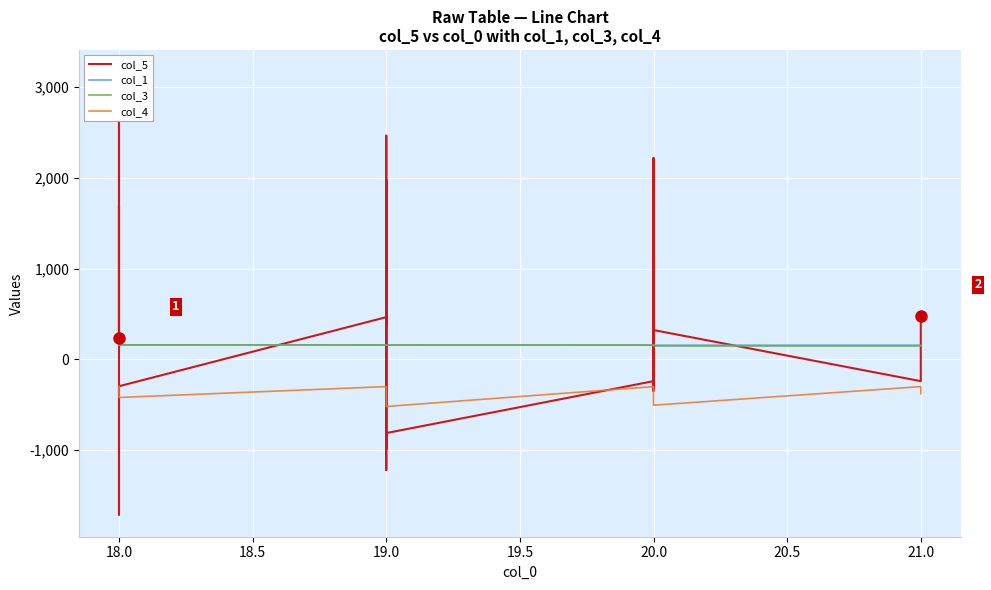

How many interior local peaks does the col_5 series have?

8